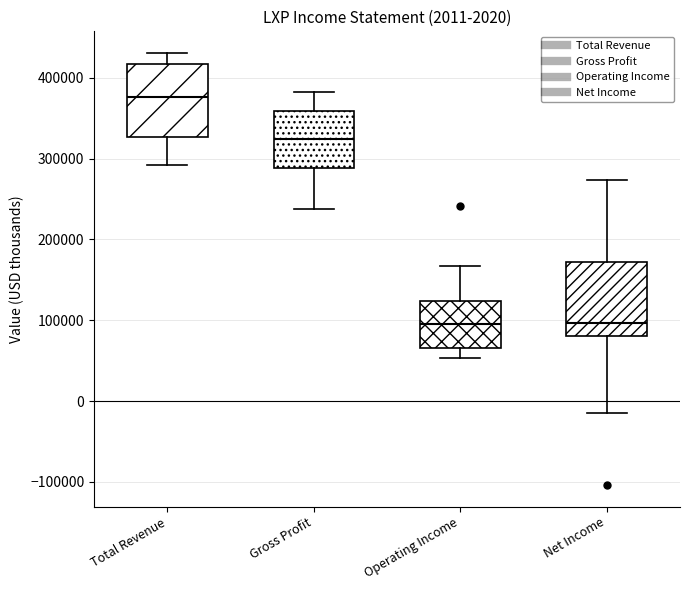

Which box's median line is the highest?

Total Revenue